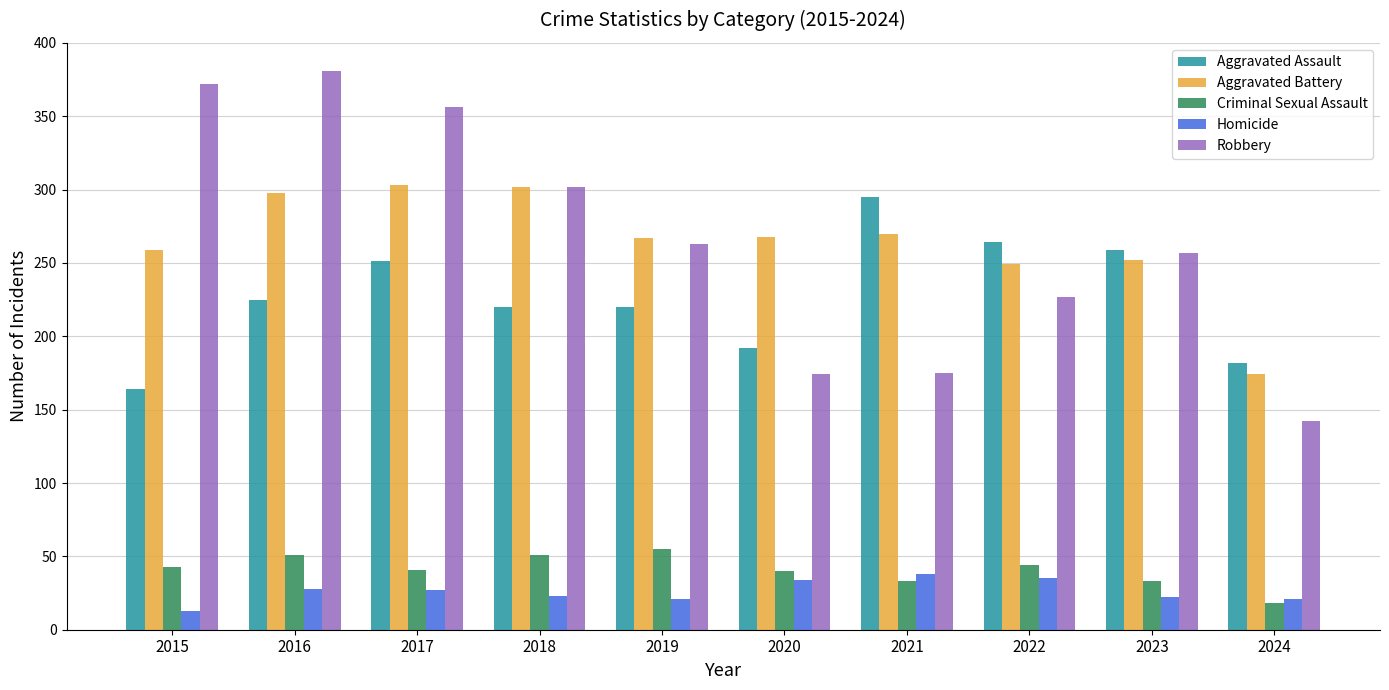

Rank the series by their maximum value, from highest to lowest.

Robbery, Aggravated Battery, Aggravated Assault, Criminal Sexual Assault, Homicide